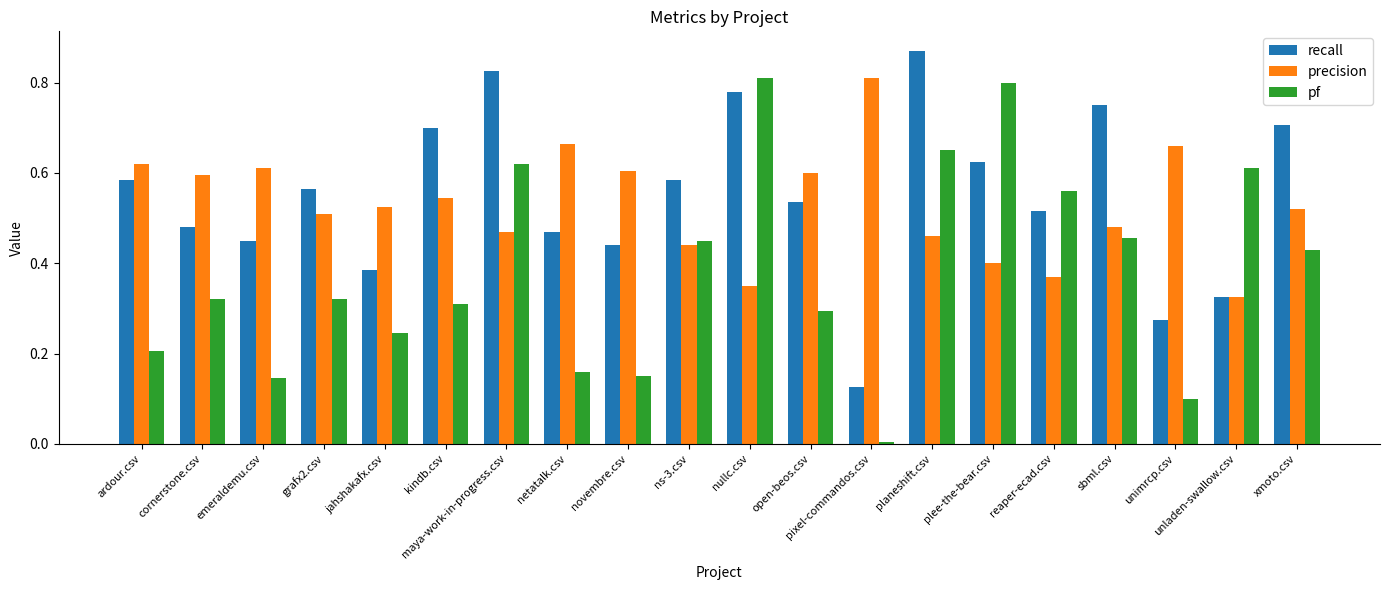

How many groups of bars are there?

20